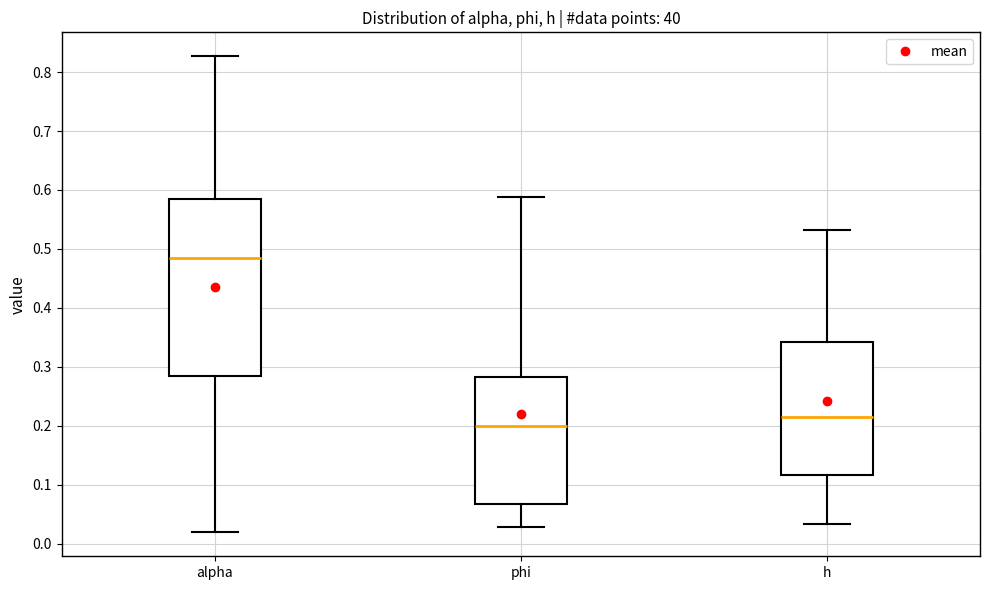

Reading left to right, read every box against the y-axis: the position of its median line, the range the box covers, and the ends of its whiskers. The values are not printed on the chart, so give them approximately, as read against the axis.

alpha: median 0.48, box 0.28 to 0.58, whiskers 0.02 to 0.83
phi: median 0.20, box 0.07 to 0.28, whiskers 0.03 to 0.59
h: median 0.21, box 0.12 to 0.34, whiskers 0.03 to 0.53